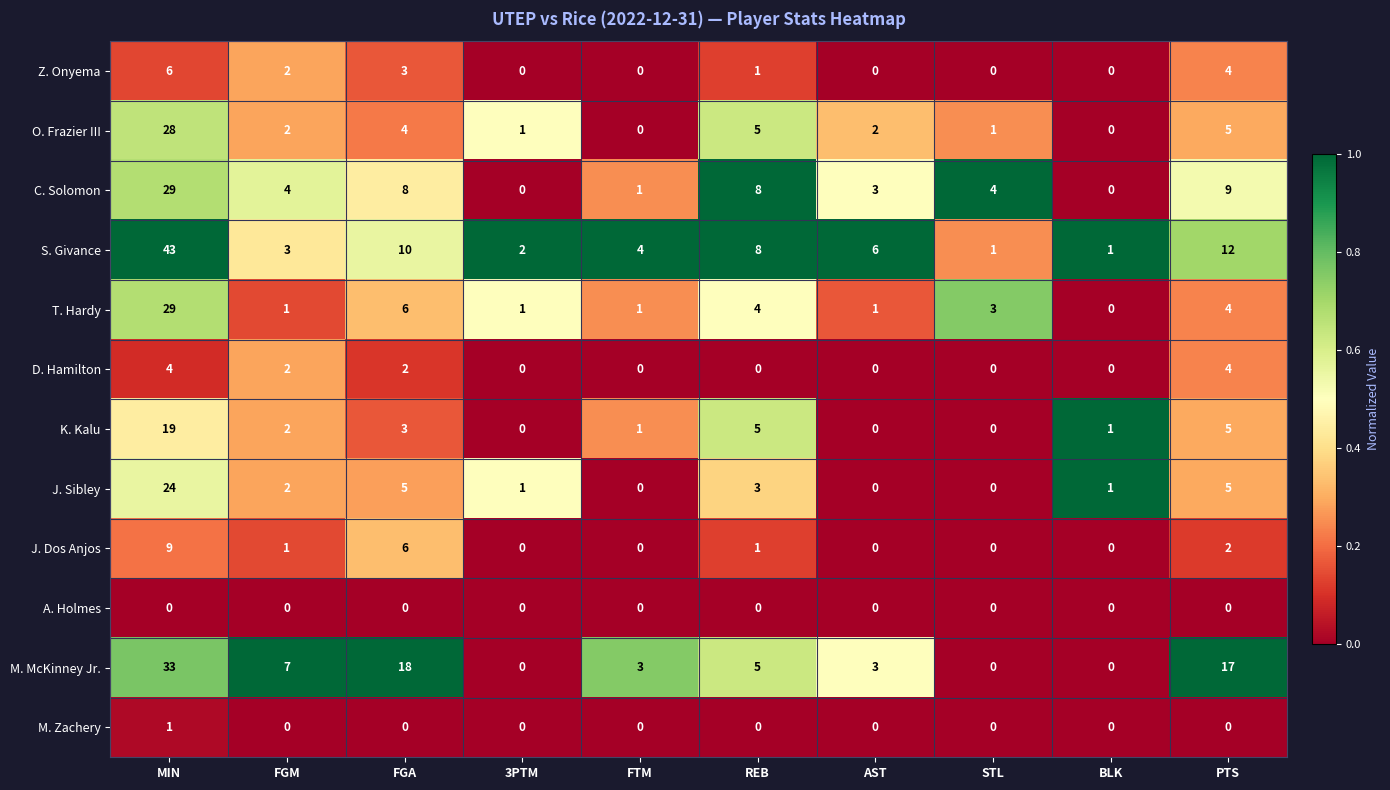

Which category has the highest value in the J. Dos Anjos series?

MIN